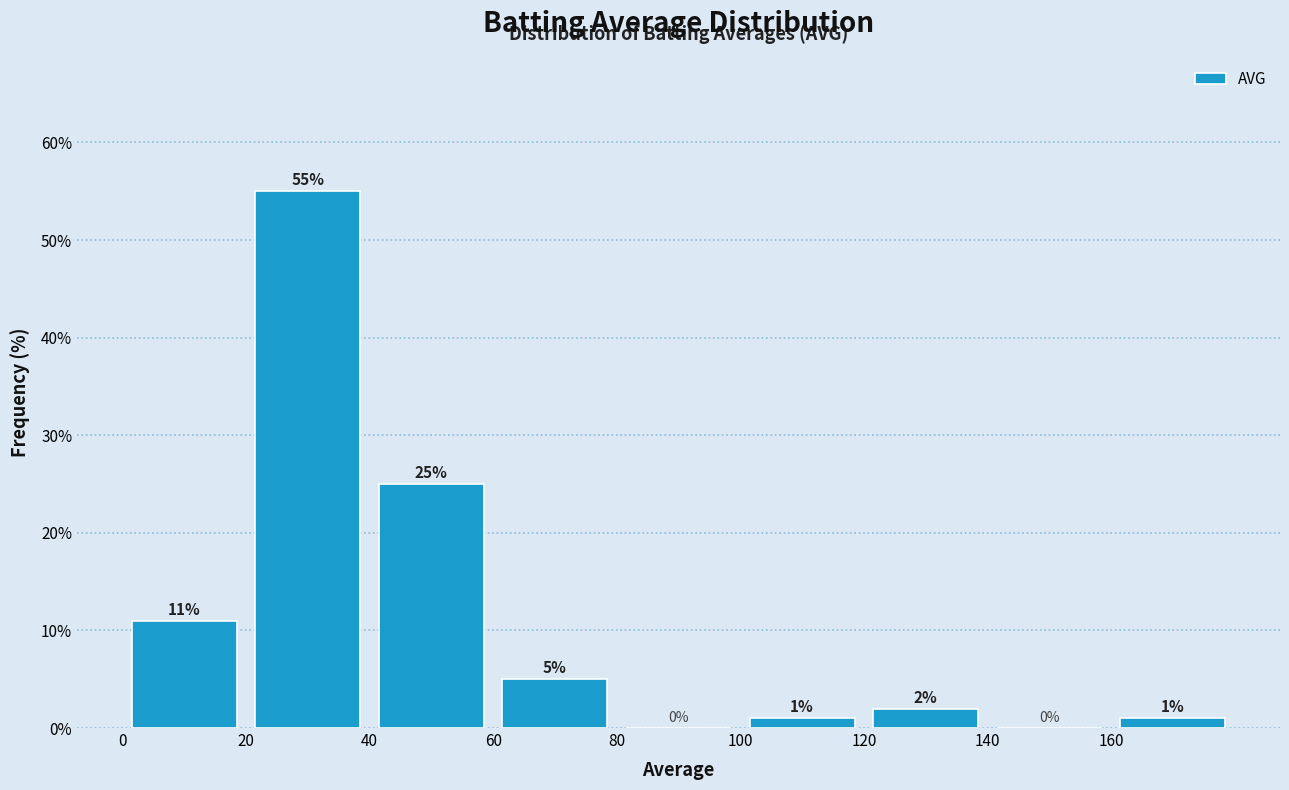

Reading left to right, transcribe this chart: for each bar, give the range it covers on the x-axis and its height.

0 to 20: 11
20 to 40: 55
40 to 60: 25
60 to 80: 5
80 to 100: 0
100 to 120: 1
120 to 140: 2
140 to 160: 0
160 to 180: 1